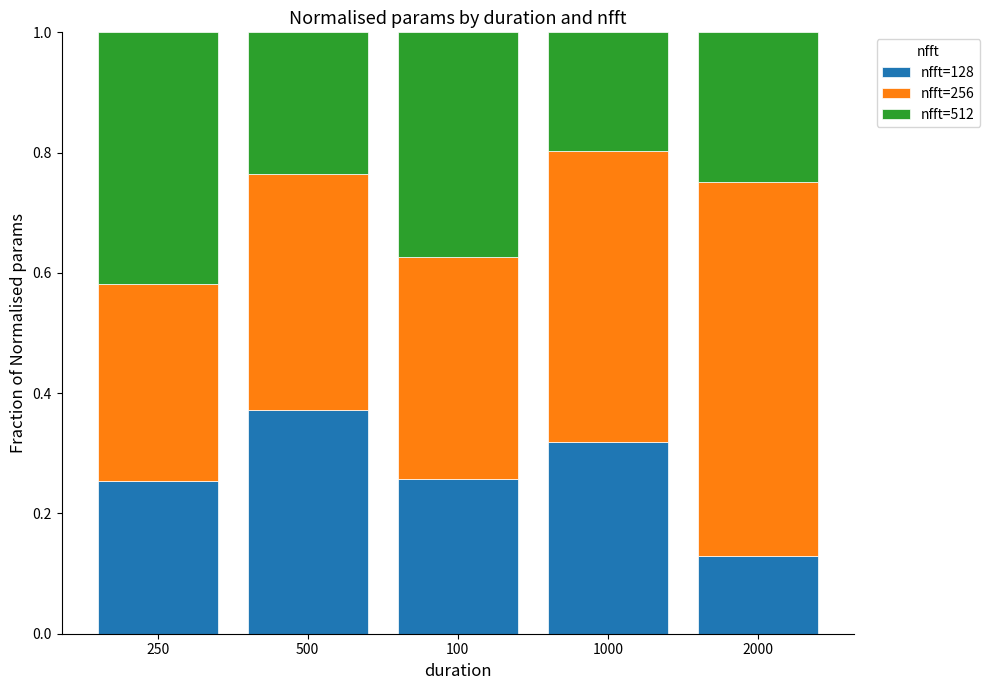

Where is nfft=128 nearest to the value 0?

2000